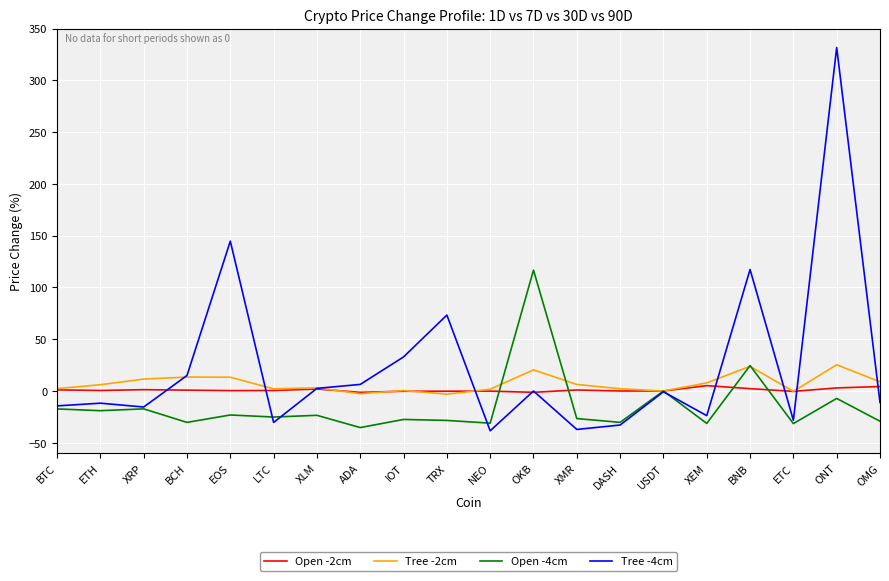

Rank the series by their maximum value, from lowest to highest.

Open -2cm, Tree -2cm, Open -4cm, Tree -4cm